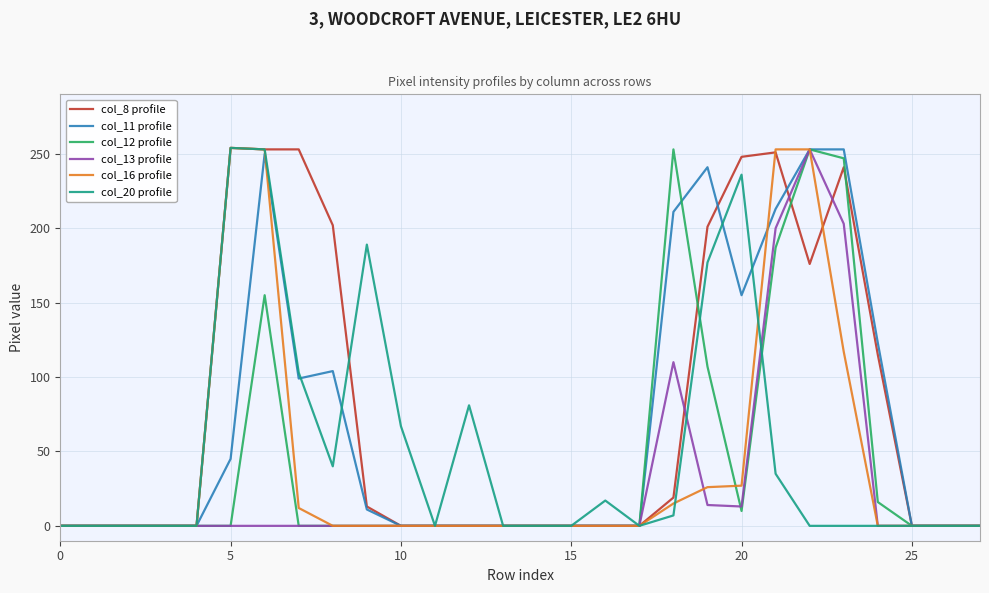

What is the greatest value displayed?

254